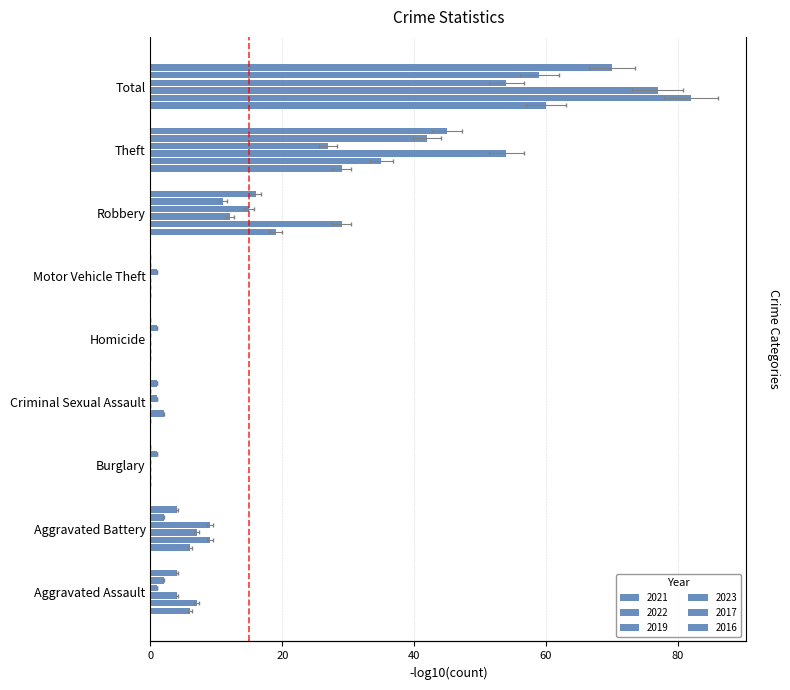

Is it true that 2019 equals 0 at Burglary?

True